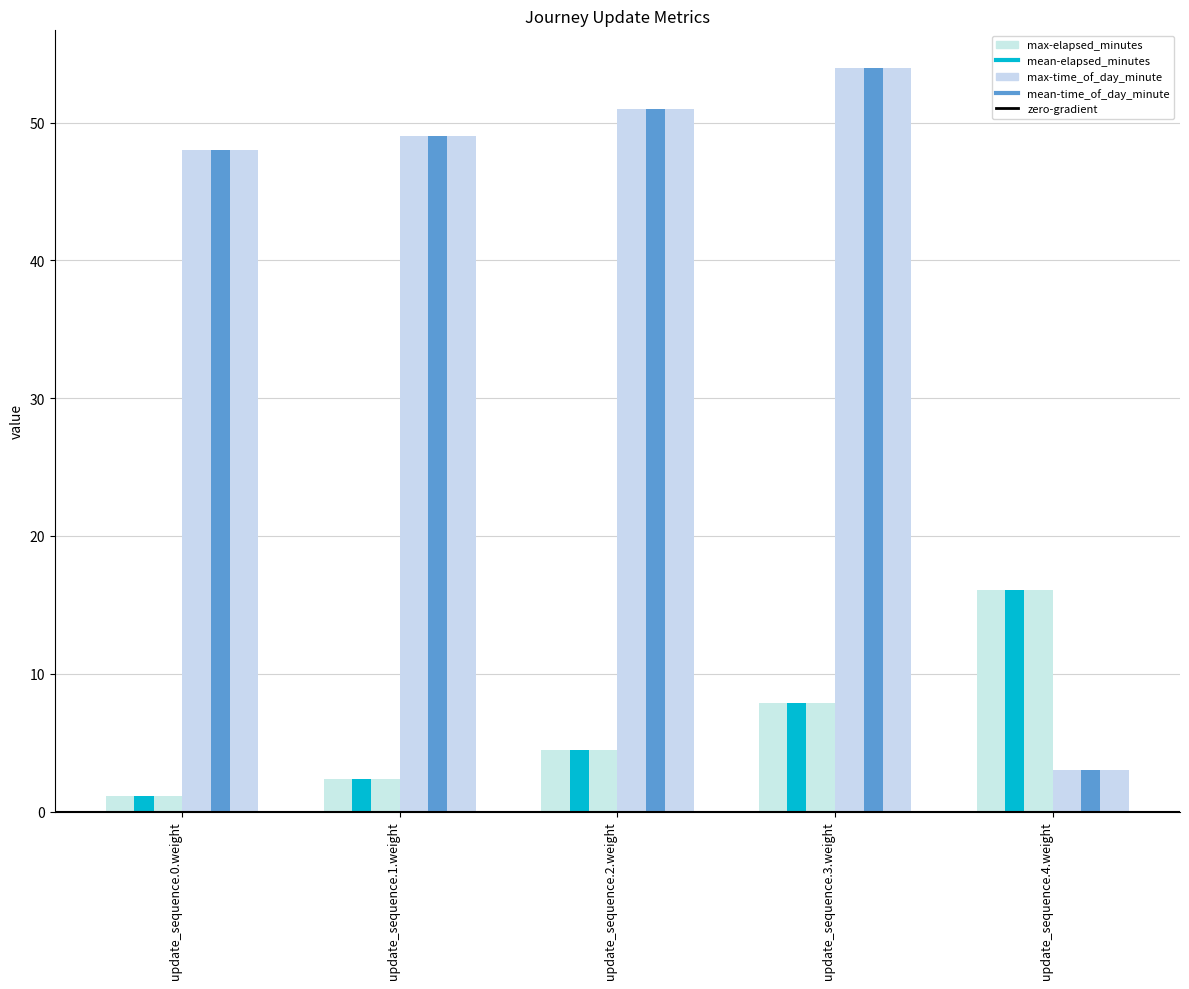

At how many categories does at least one series exceed 41?

4